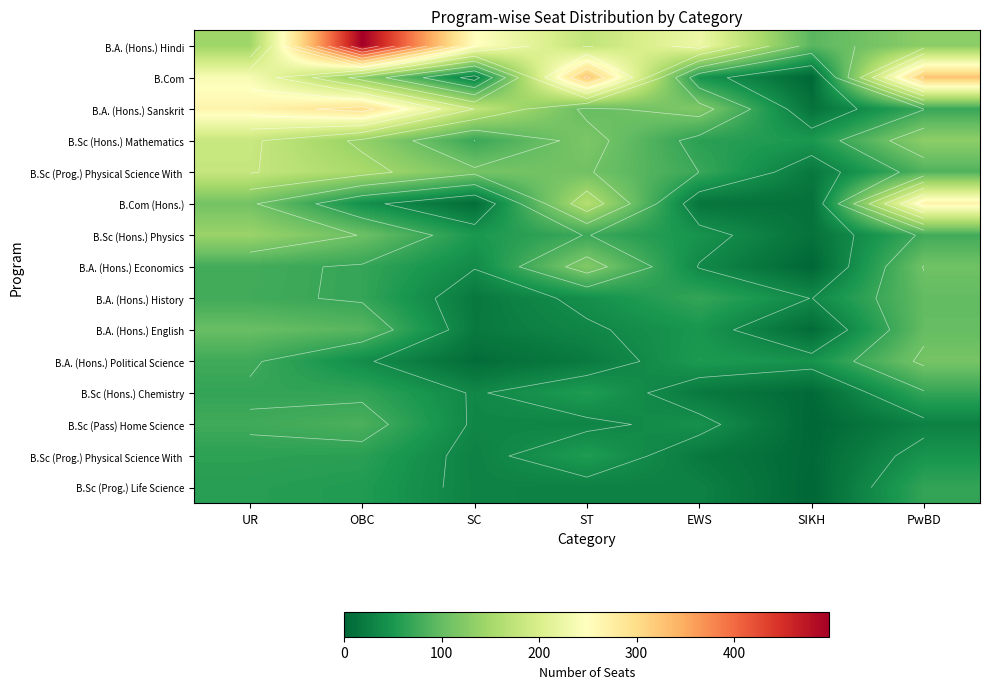

Which label corresponds to the smallest value in the chart?

SIKH